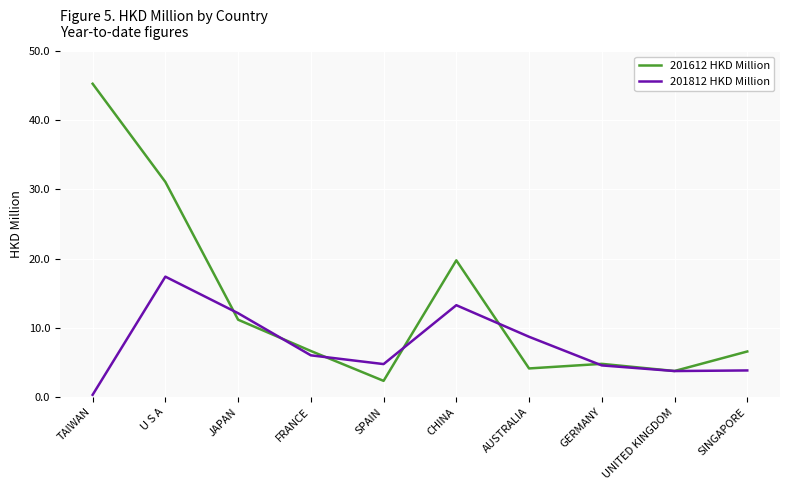

Which category has the highest value in the 201612 HKD Million series?

TAIWAN